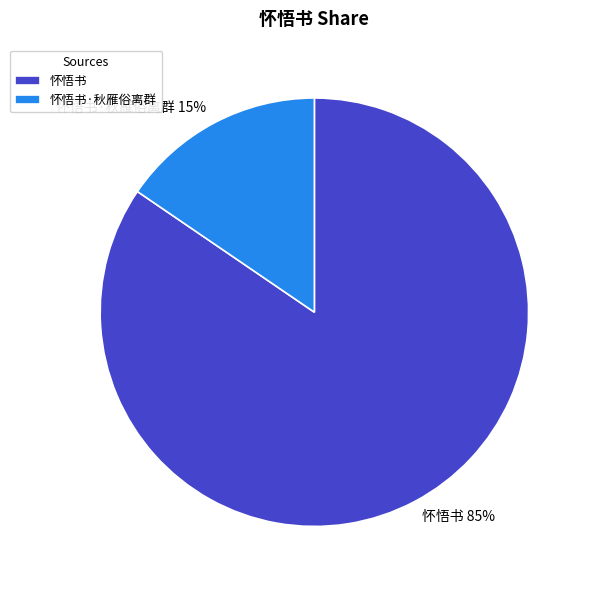

Do 怀悟书 and 怀悟书·秋雁俗离群 together represent more than half of the pie?

Yes